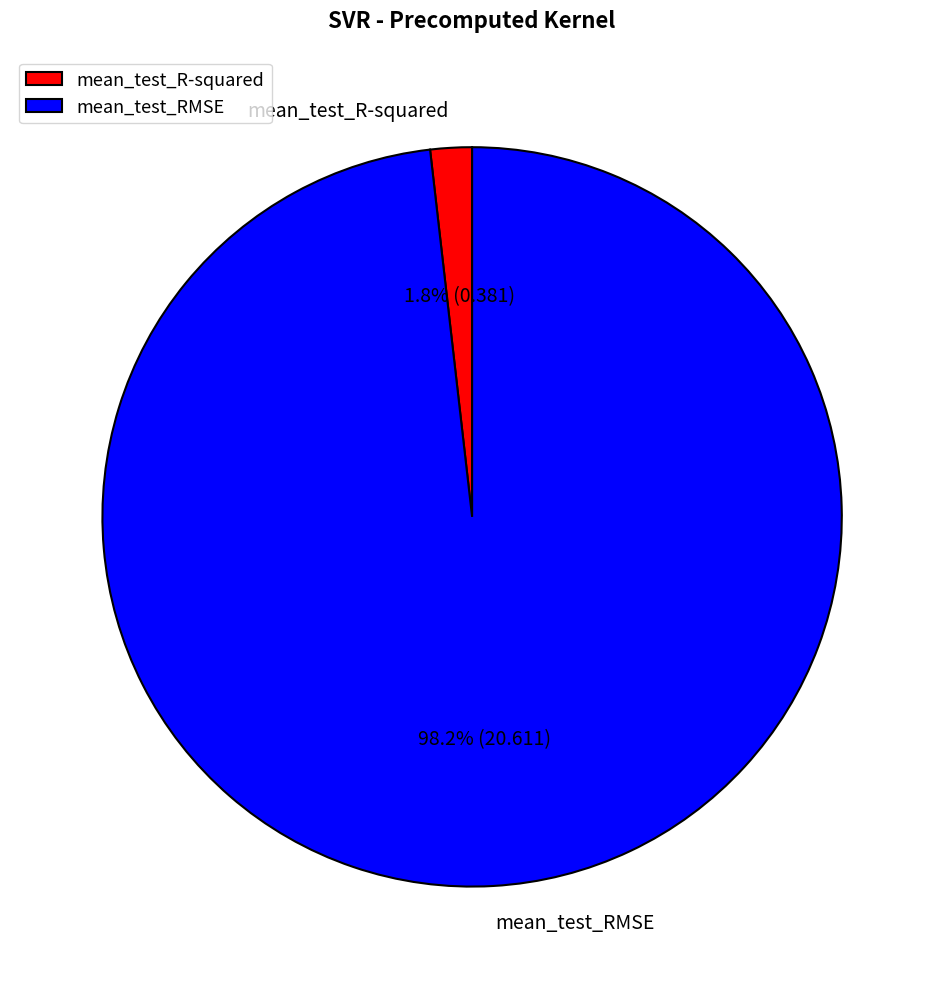

Count the number of slices in the pie.

2